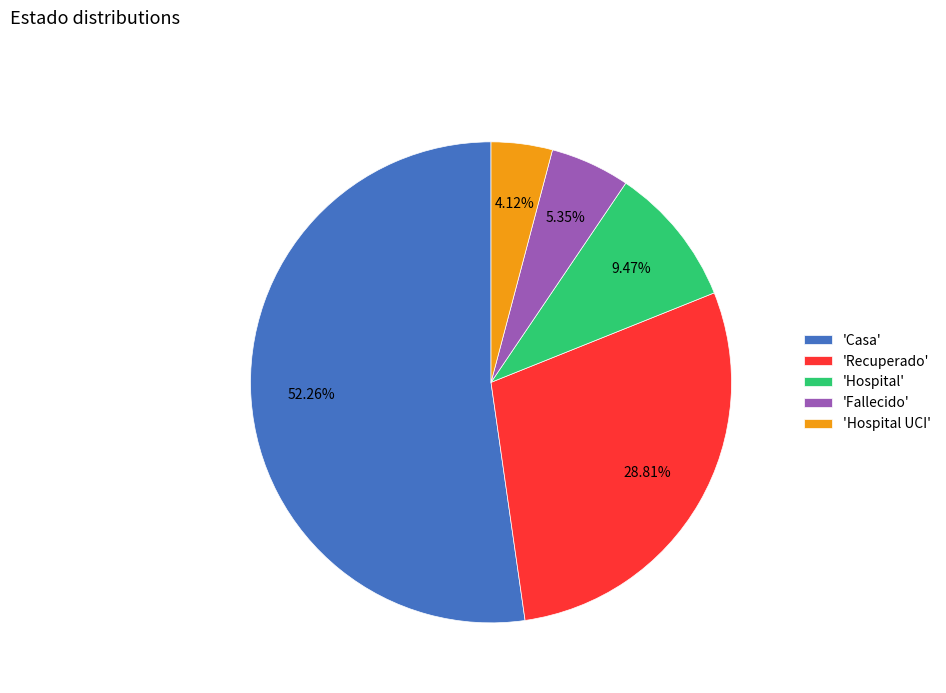

Which slice is the largest?

'Casa'